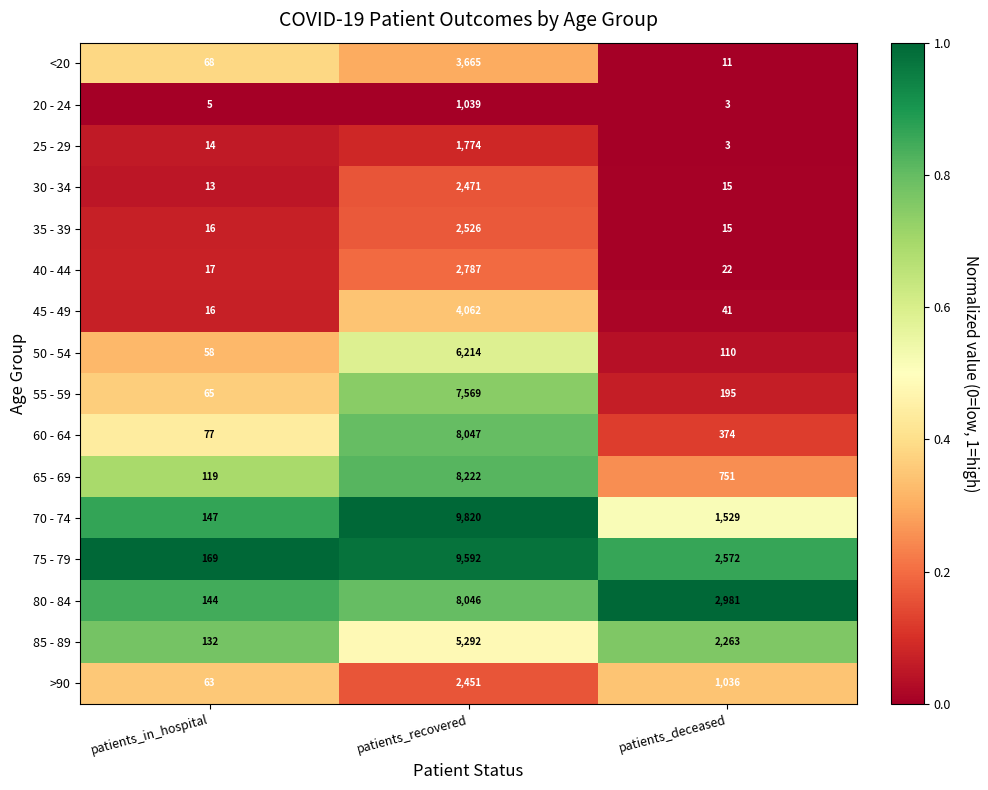

What is the lowest value of the 35 - 39 series?

15